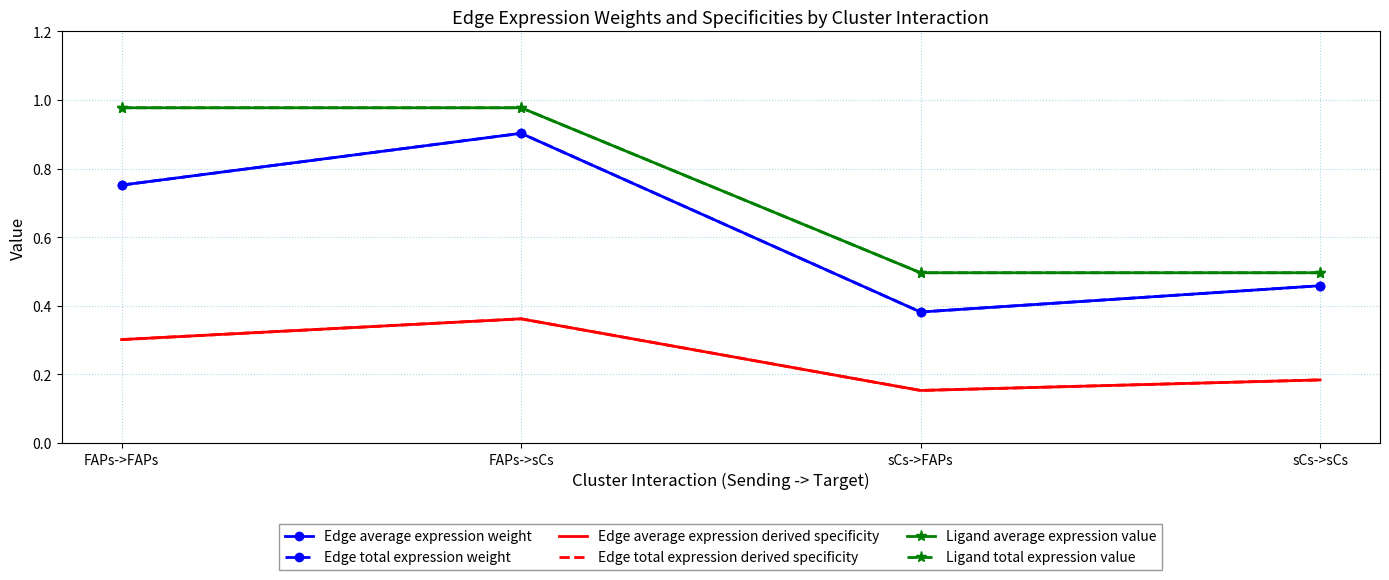

In Edge total expression derived specificity, how many points are higher than both neighbors (excluding endpoints)?

1